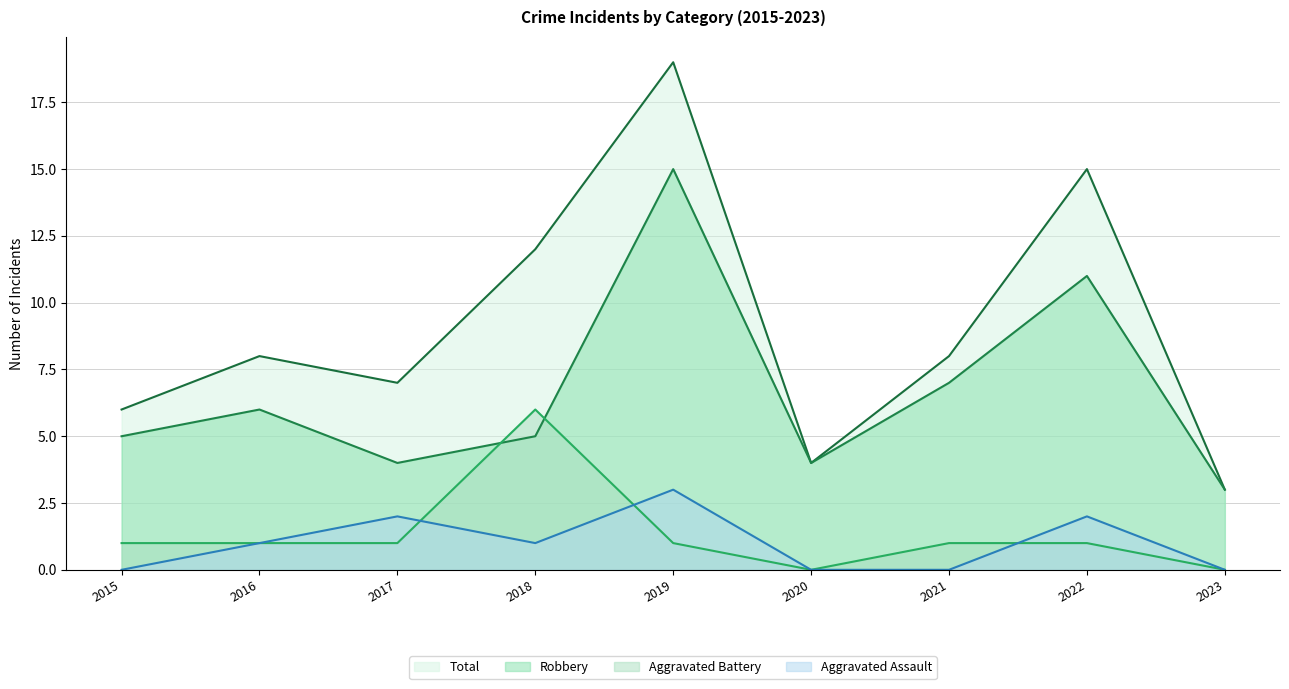

What is the difference between the highest and lowest values at 2018?

11